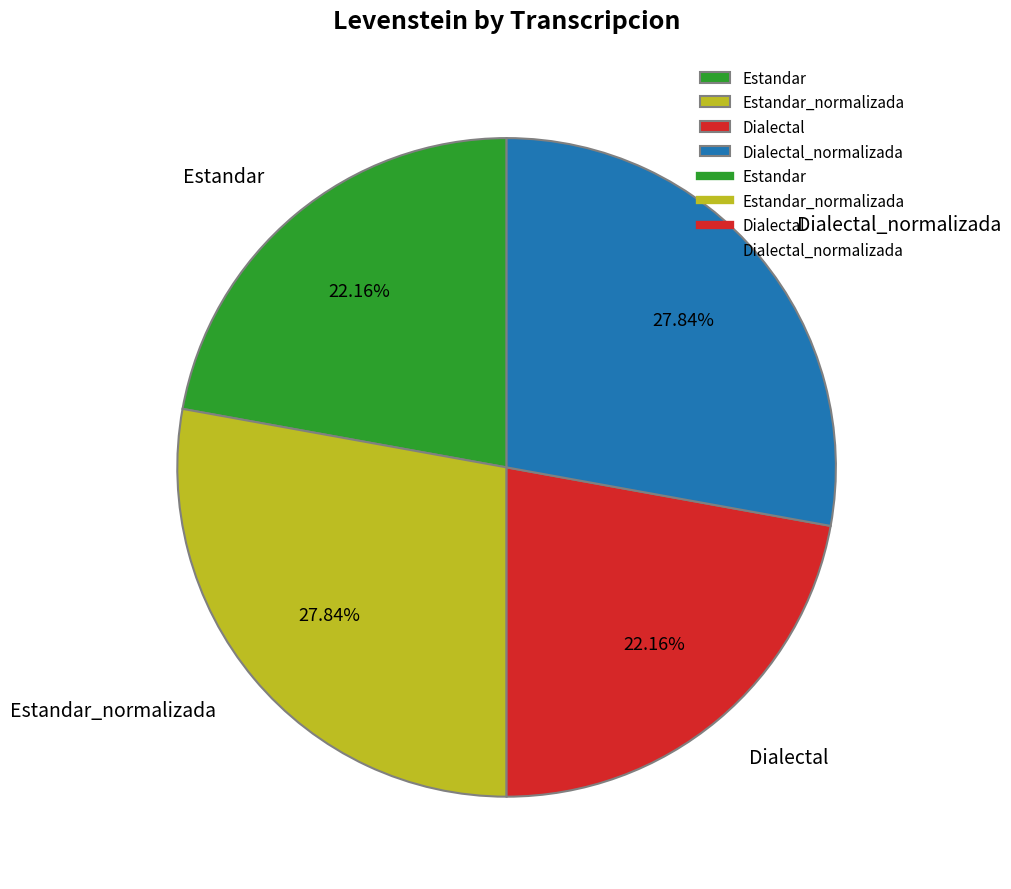

To the nearest percent, what percentage of the pie is Dialectal?

22%